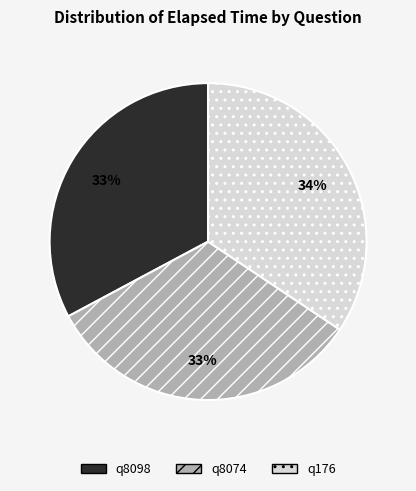

Which category has the biggest portion of the pie?

q176